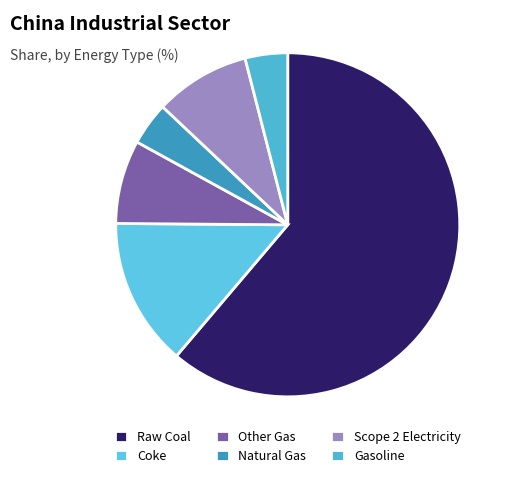

Rank the categories by value from highest to lowest.

Raw Coal, Coke, Scope 2 Electricity, Other Gas, Natural Gas, Gasoline